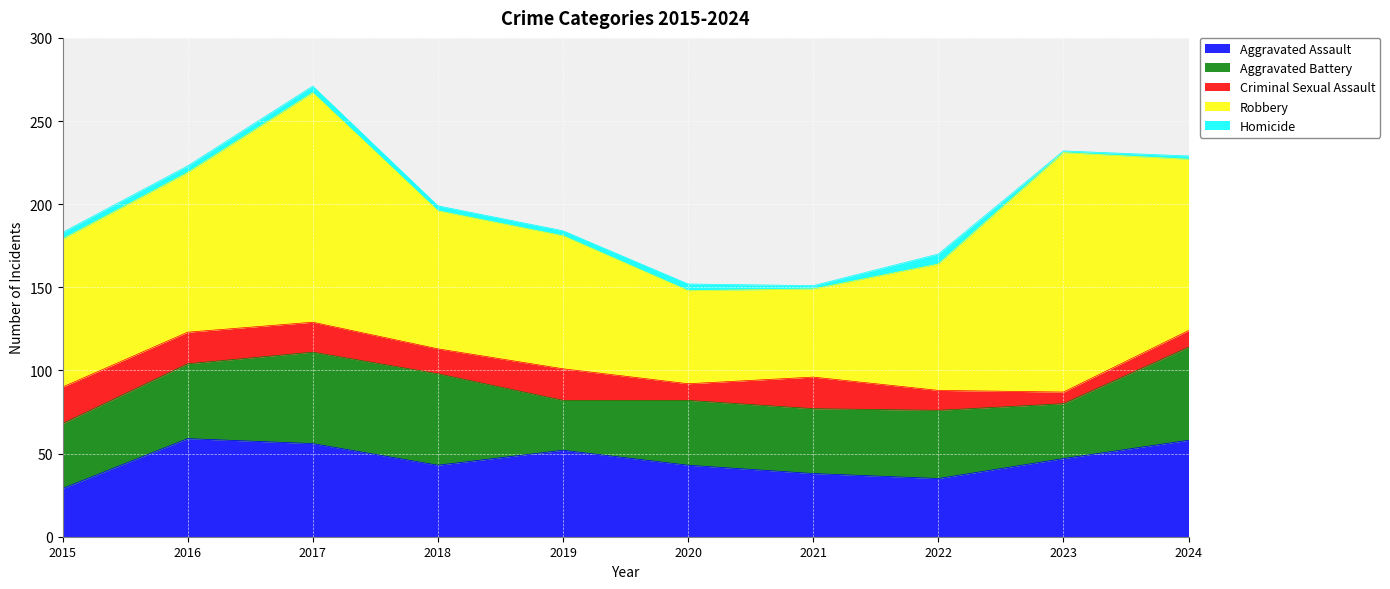

What is the sum of the Aggravated Battery values at 2017 and 2020?

94